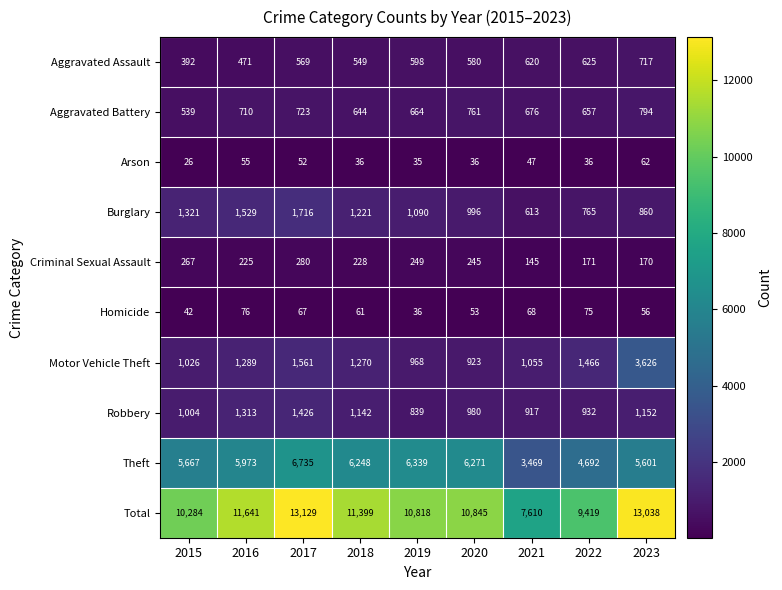

Which label corresponds to the smallest value in the chart?

2015